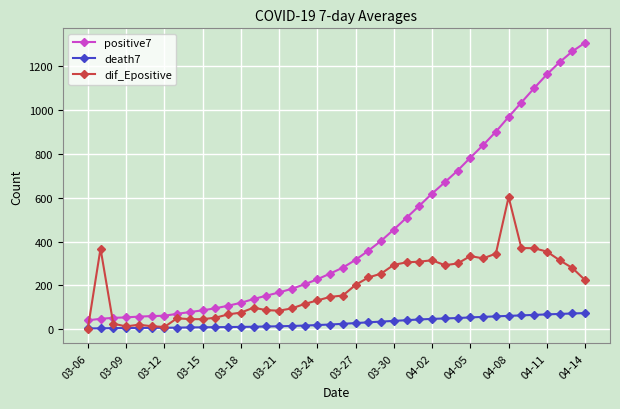

What is the highest value of the dif_Epositive series?

603.4